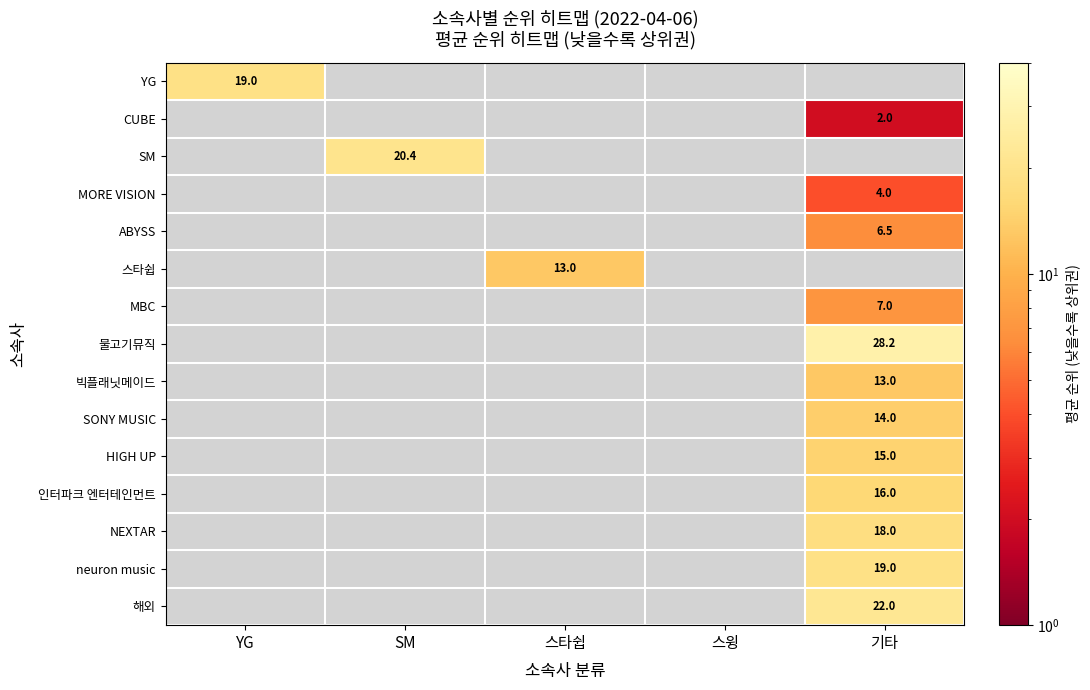

The value of NEXTAR at 기타 is 18.0. True or false?

True